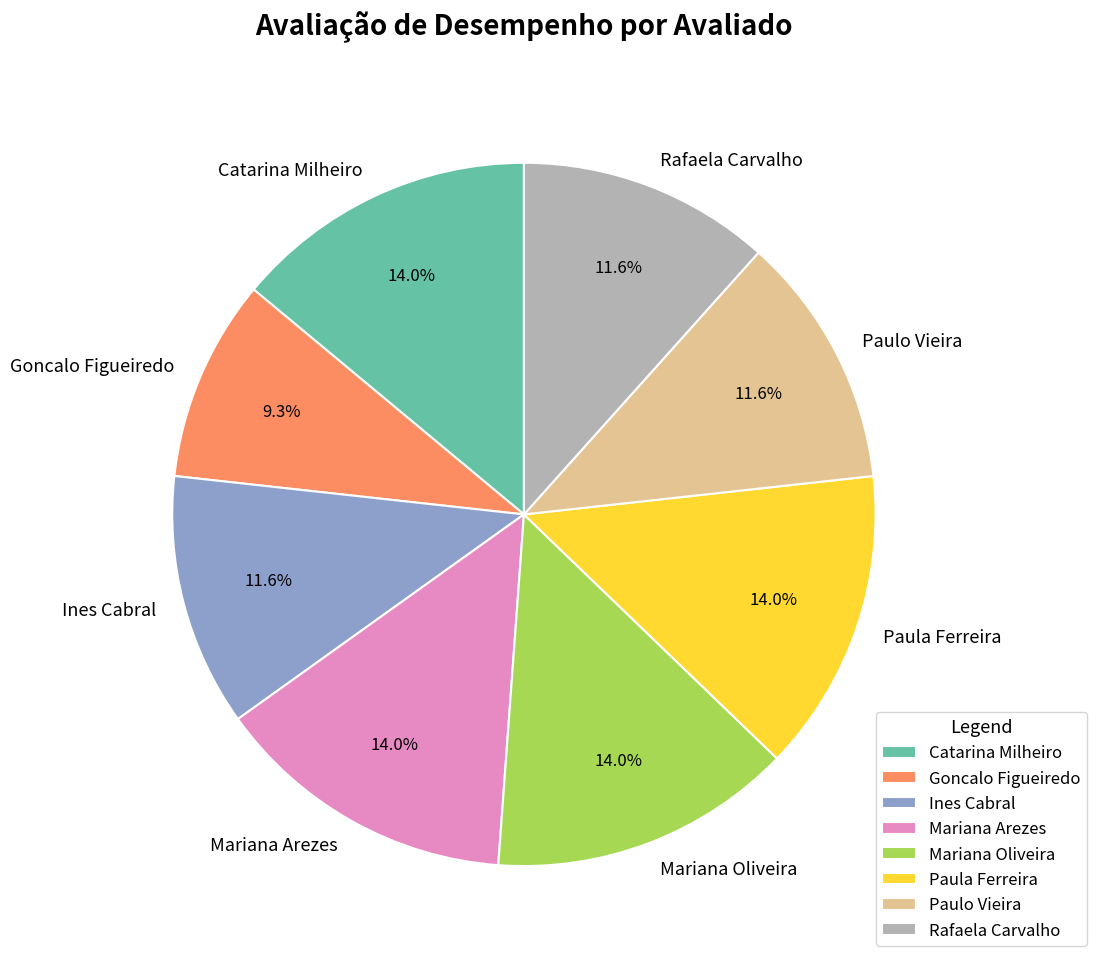

The Rafaela Carvalho slice represents 12% of the pie. True or false?

True